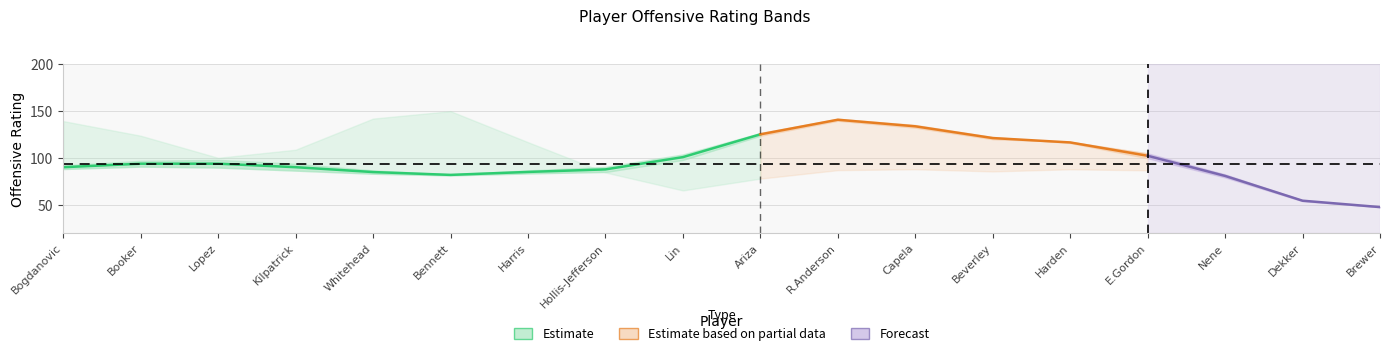

How many values in the off series exceed 94?

9